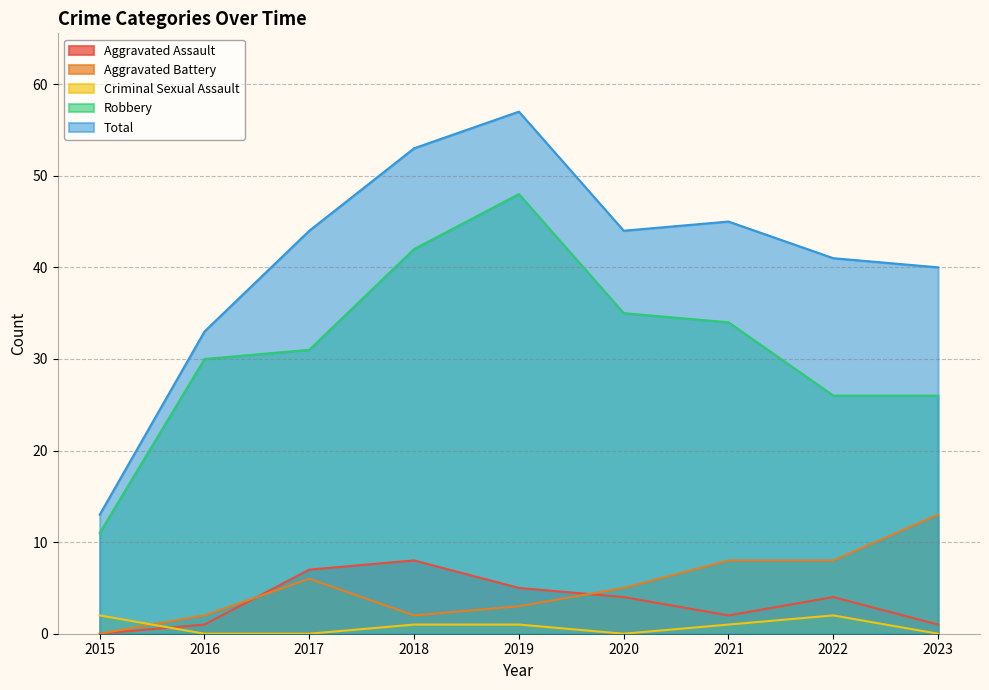

At which category is the sum across all series the highest?

2019